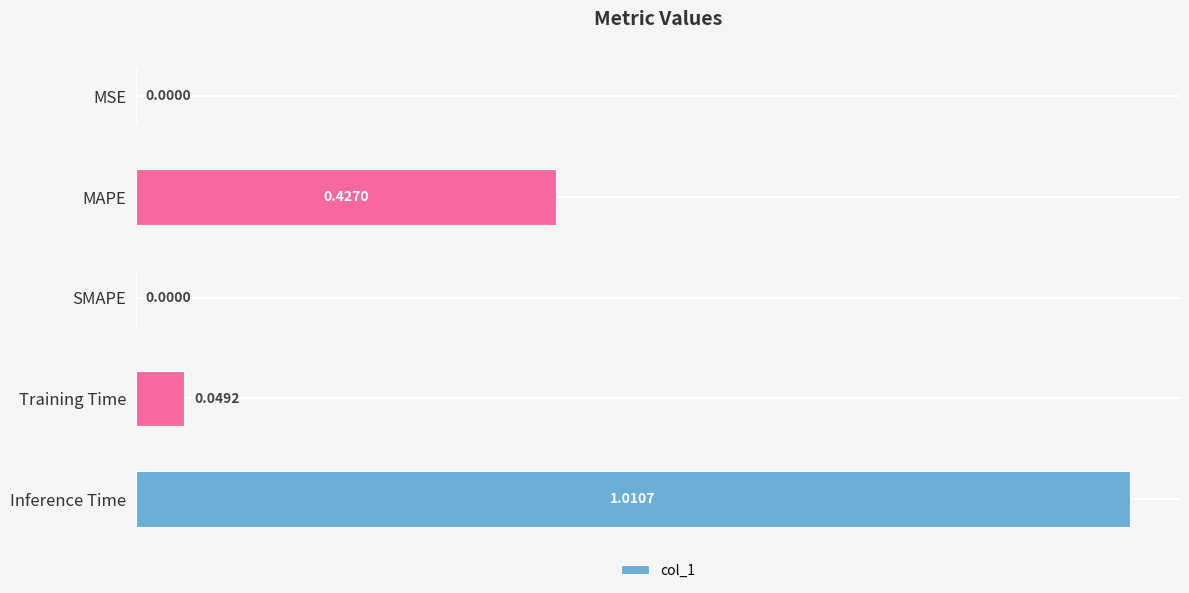

Which category has the highest value across all series?

Inference Time